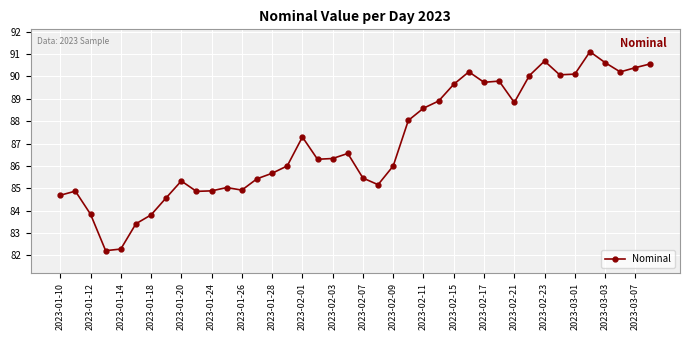

True or false: the data has more than 1 interior local peaks.

True